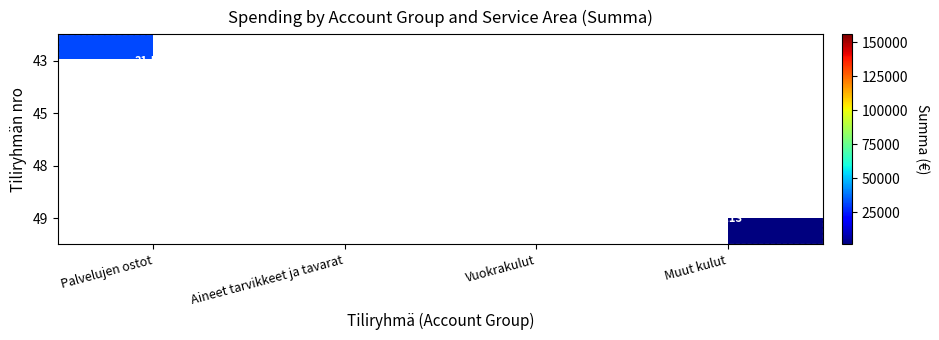

Count the number of data series in this chart.

4